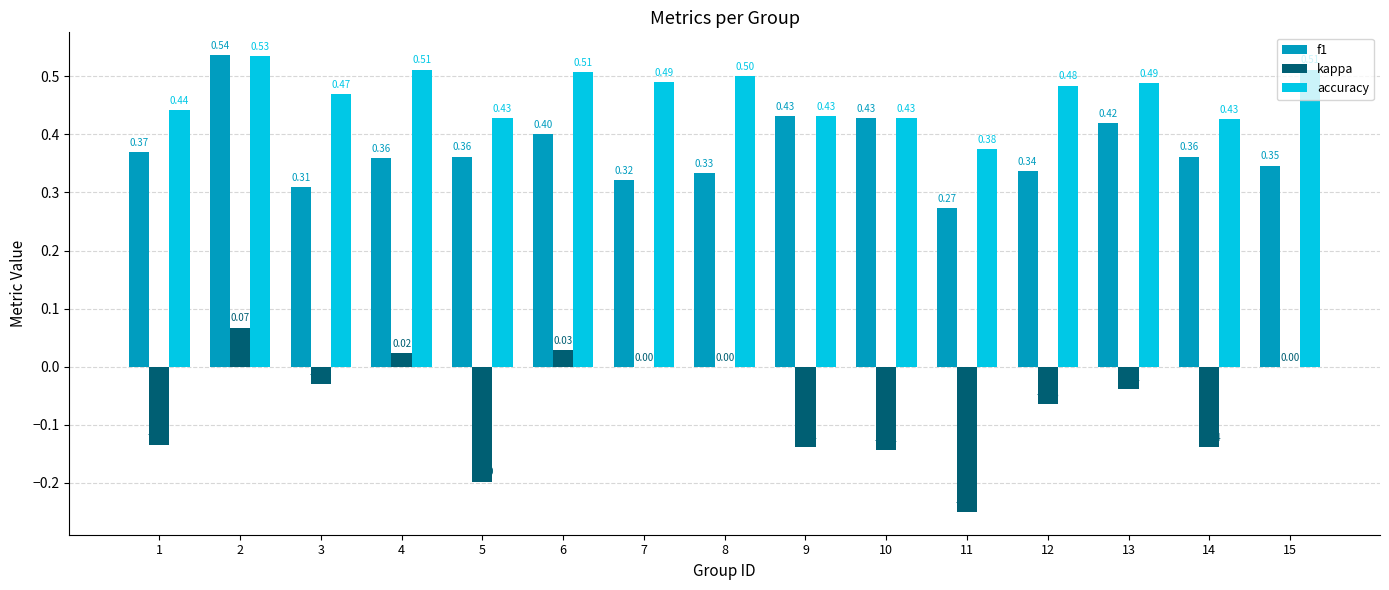

Which series has the largest total across all categories?

accuracy